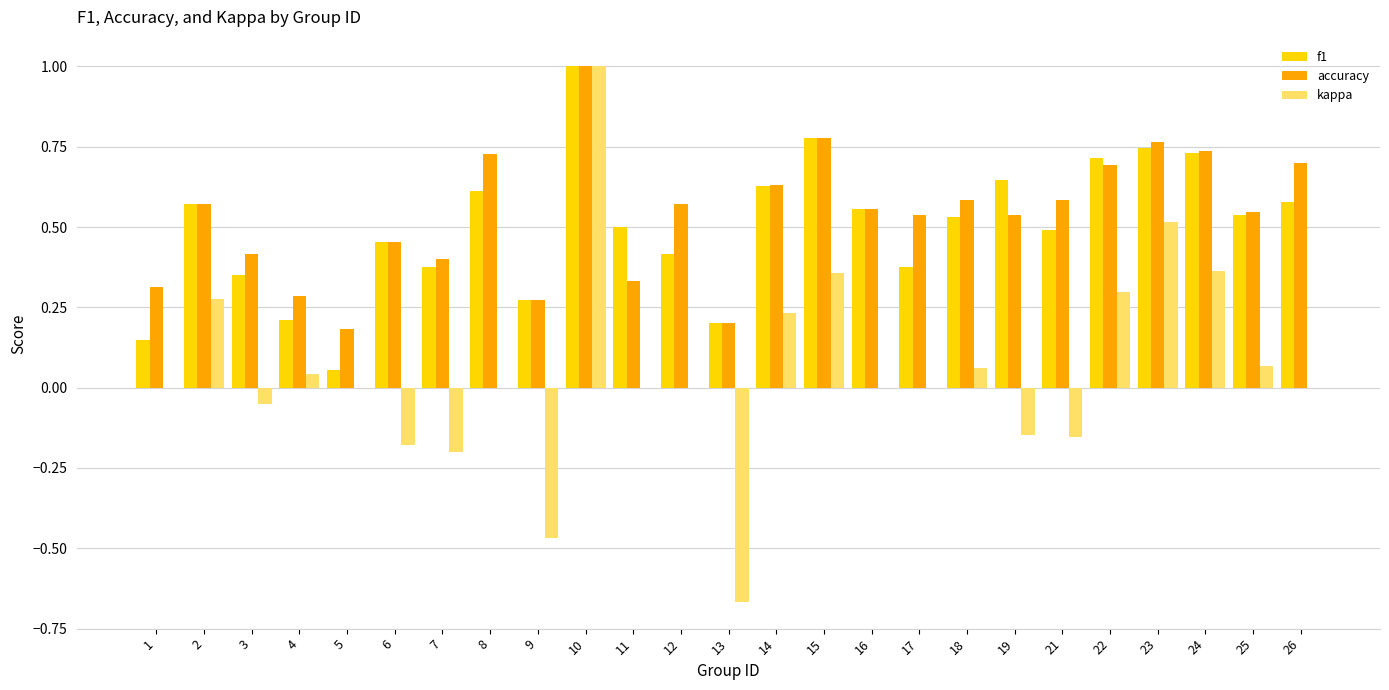

What is the total value across all series at 10?

3.0